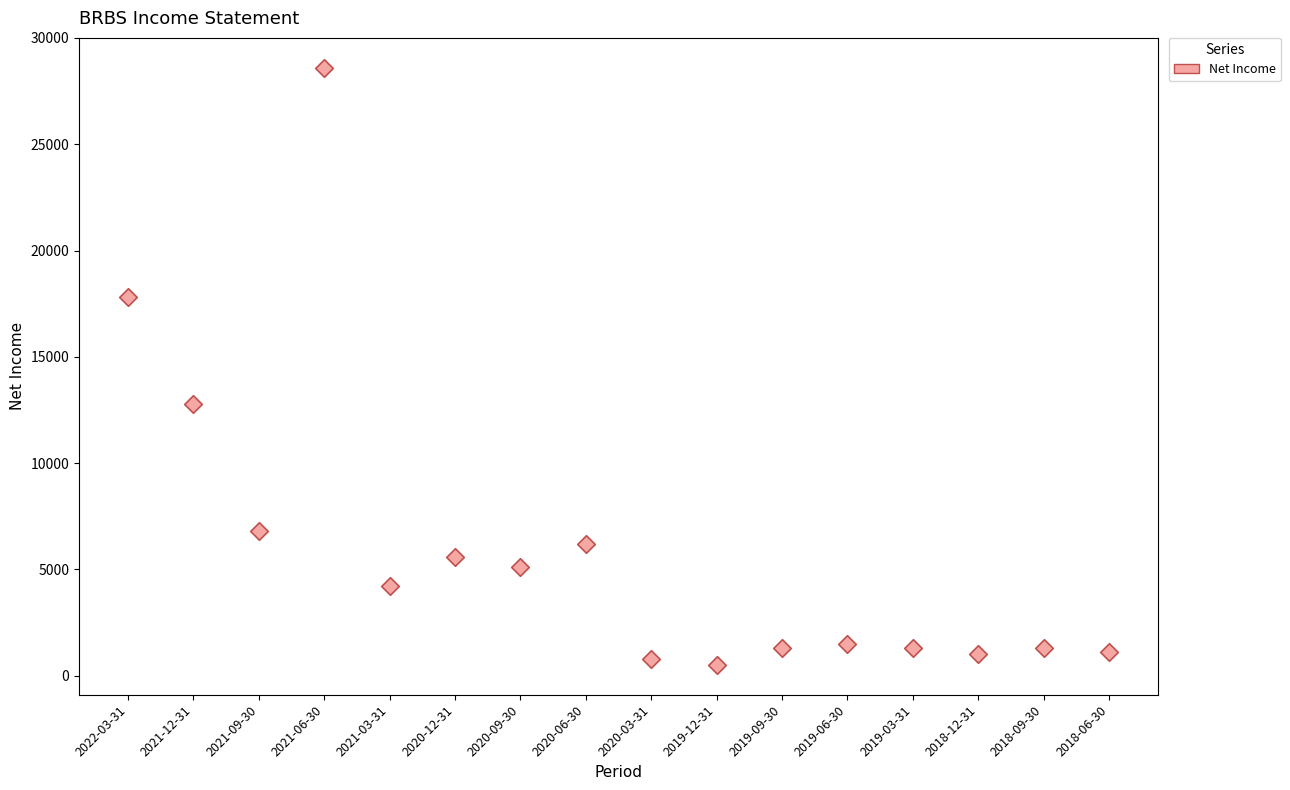

What Y value in the scatter plot is closest to 14550?

12800